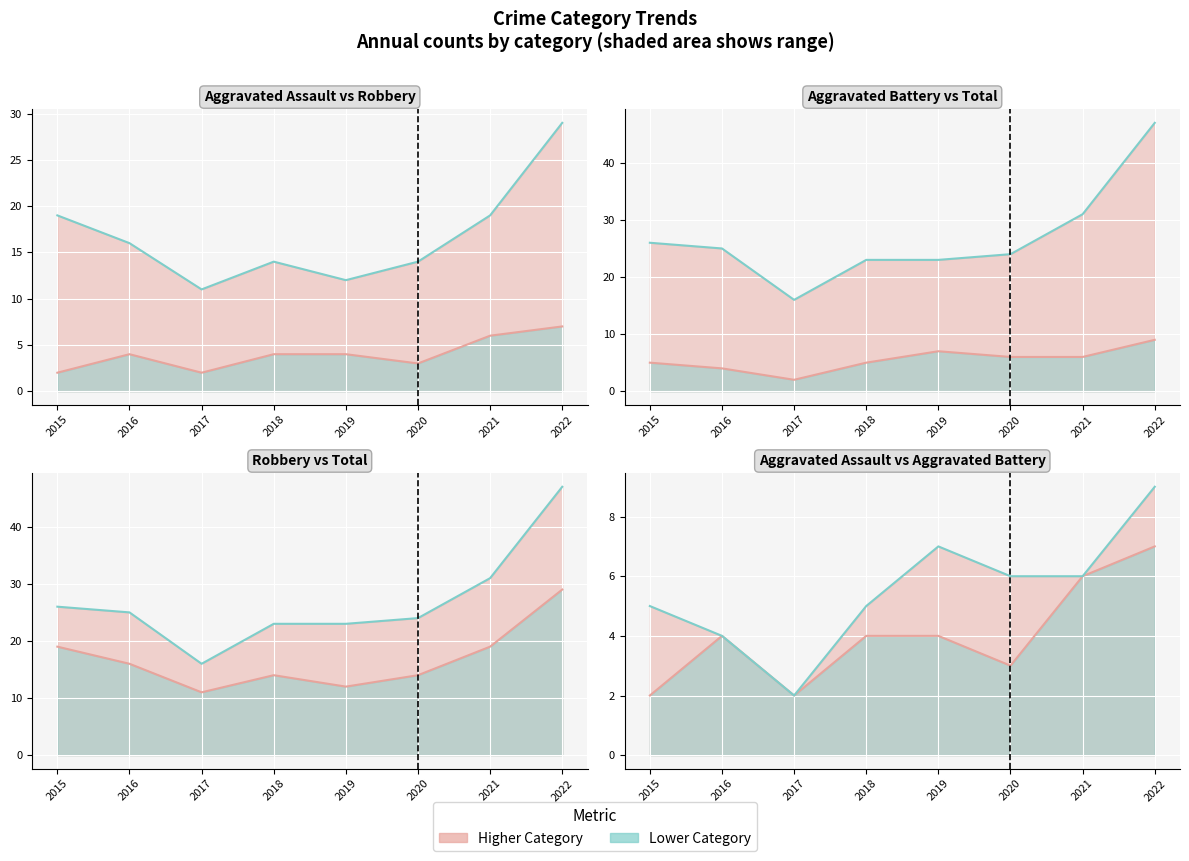

Is it true that Aggravated Battery line equals 5 at 2015?

True